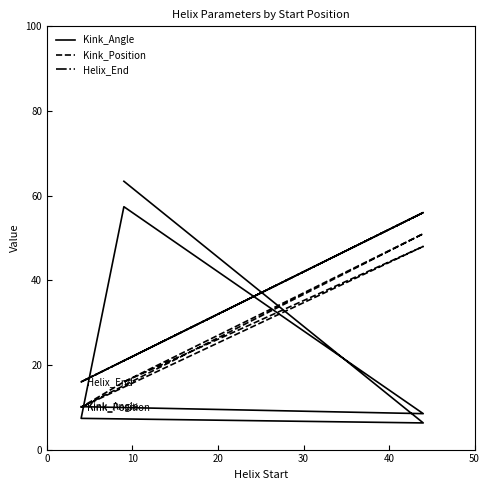

How many series are shown in this chart?

3